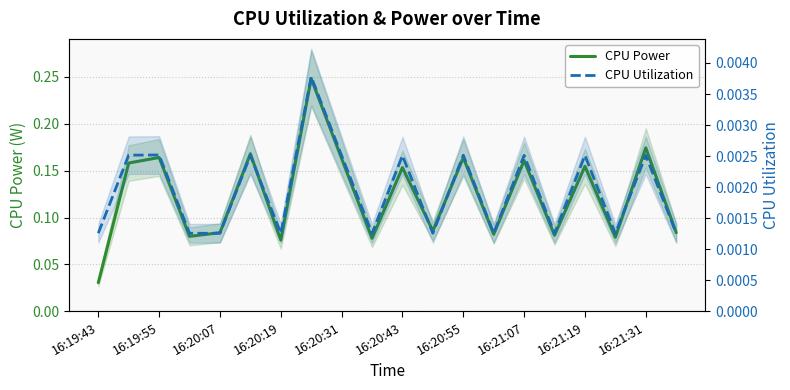

What position from the left is 15?

16